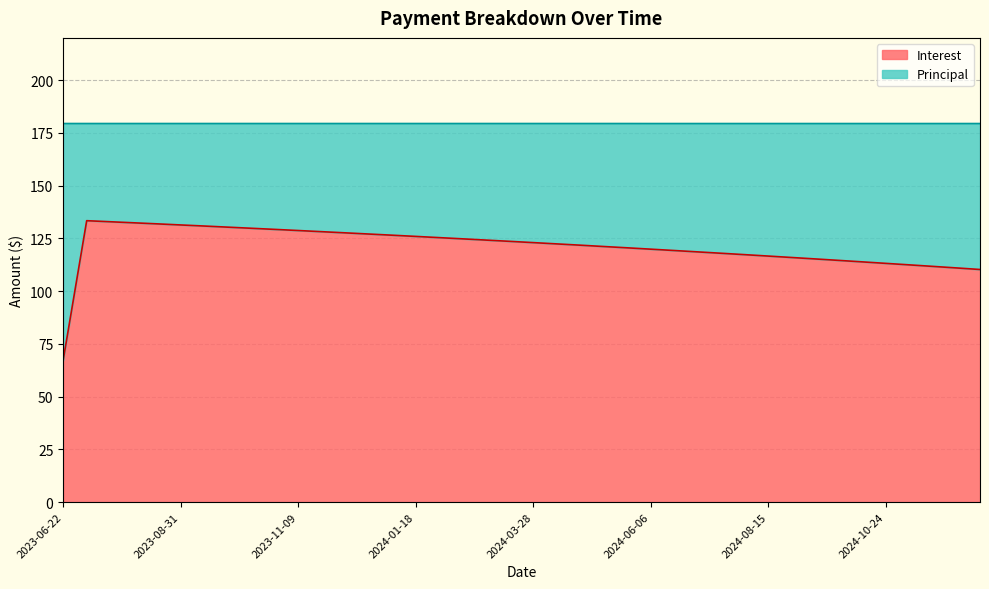

What is the maximum value shown in the chart?

133.4